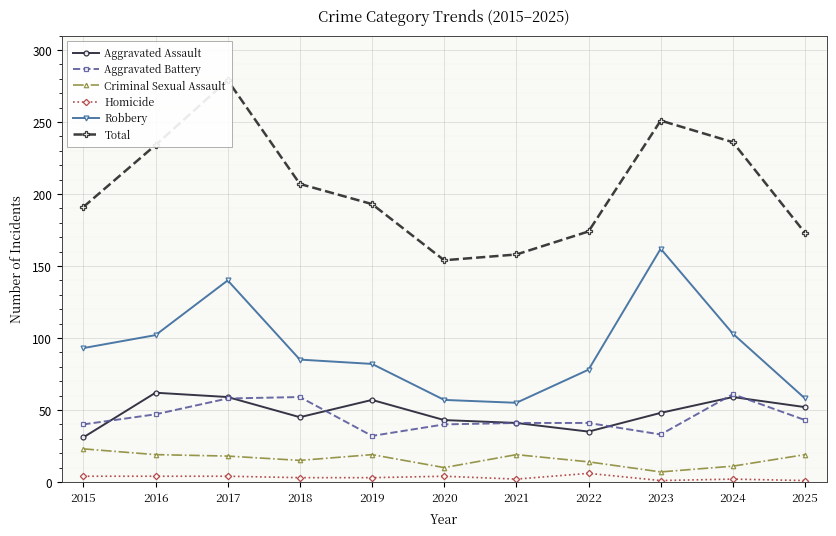

List the series in order of their peak value, highest first.

Total, Robbery, Aggravated Assault, Aggravated Battery, Criminal Sexual Assault, Homicide